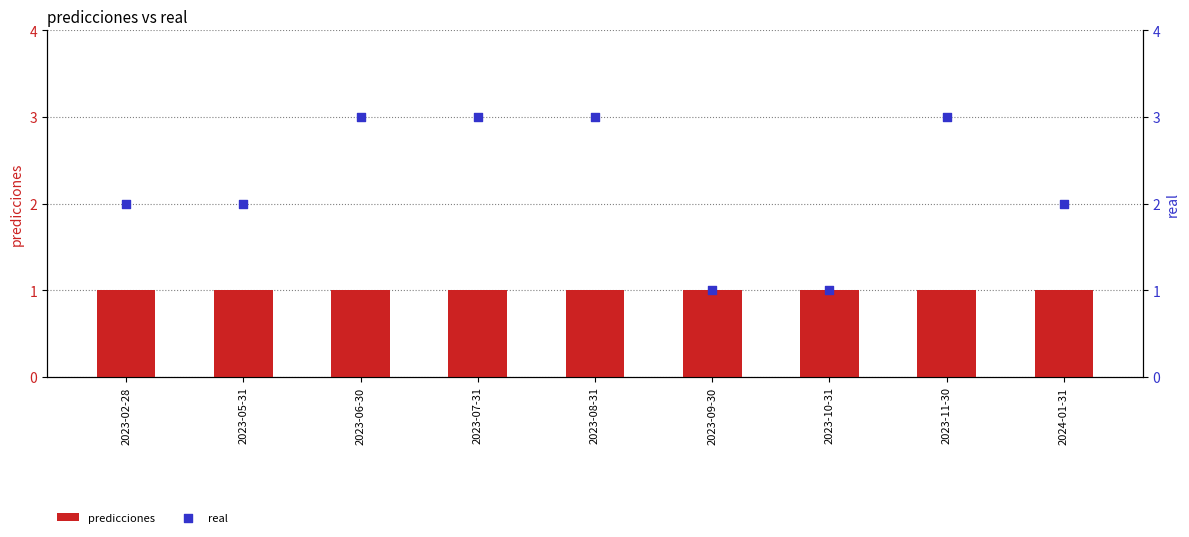

At which category is the sum across all series the highest?

2023-06-30